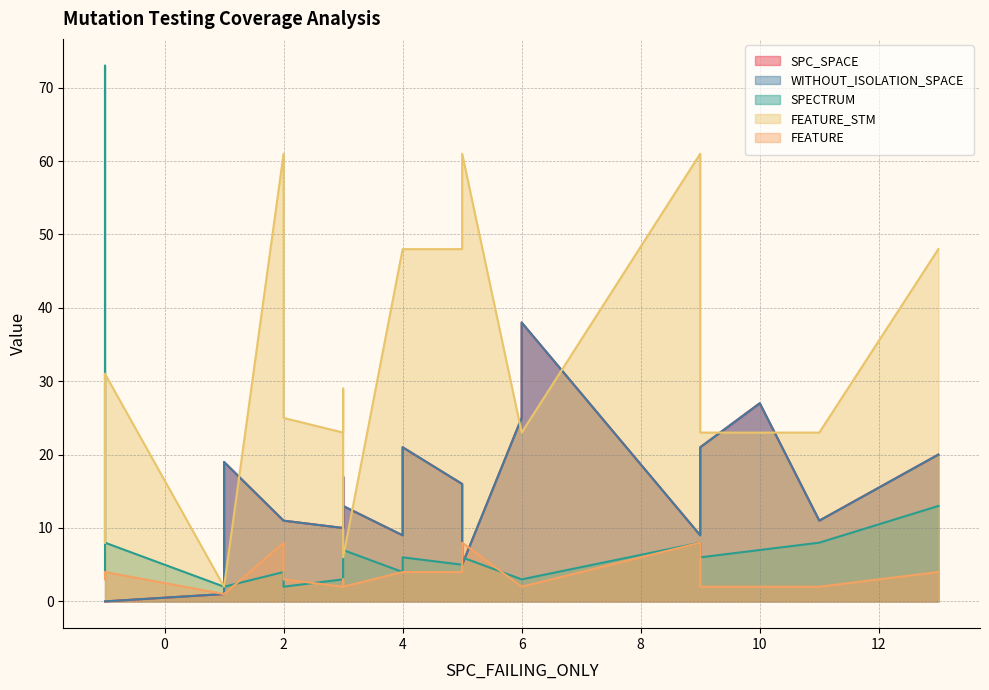

Where is the first local minimum for SPC_SPACE?

2